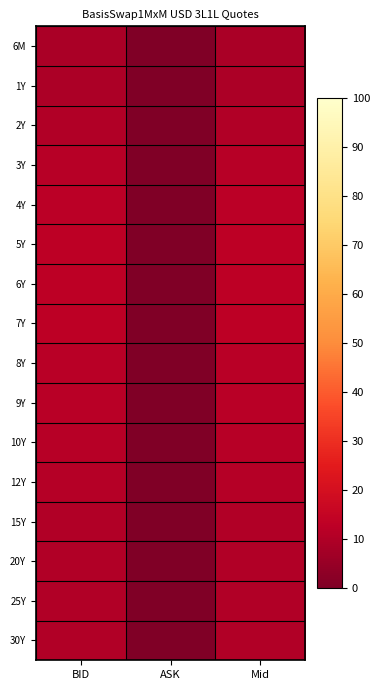

At which label is 6Y closest to 5?

ASK